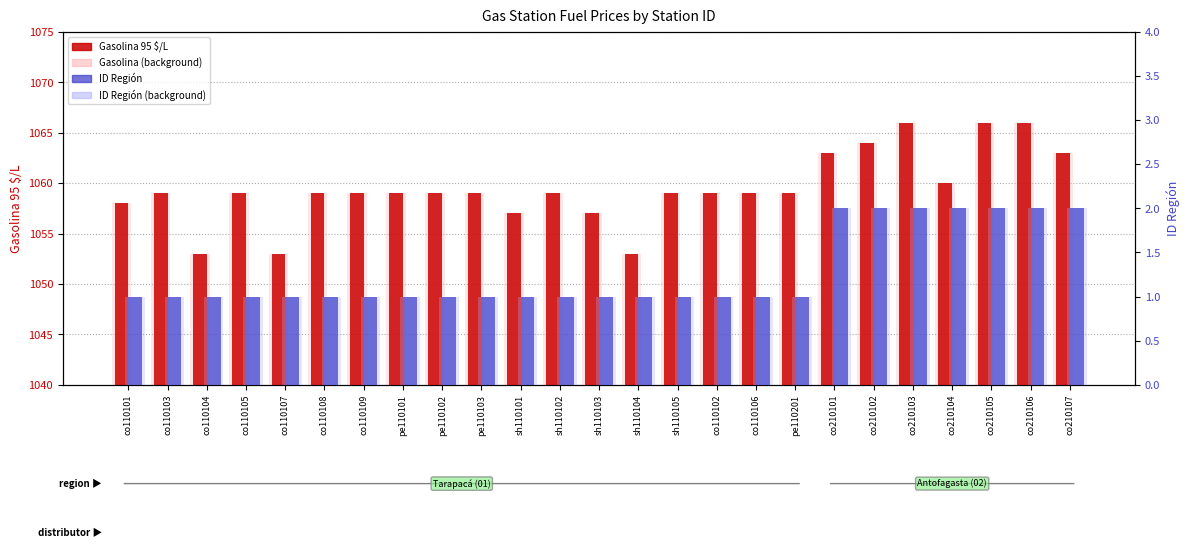

Where does the Gasolina 95 $/L series first go above 1059?

co210101